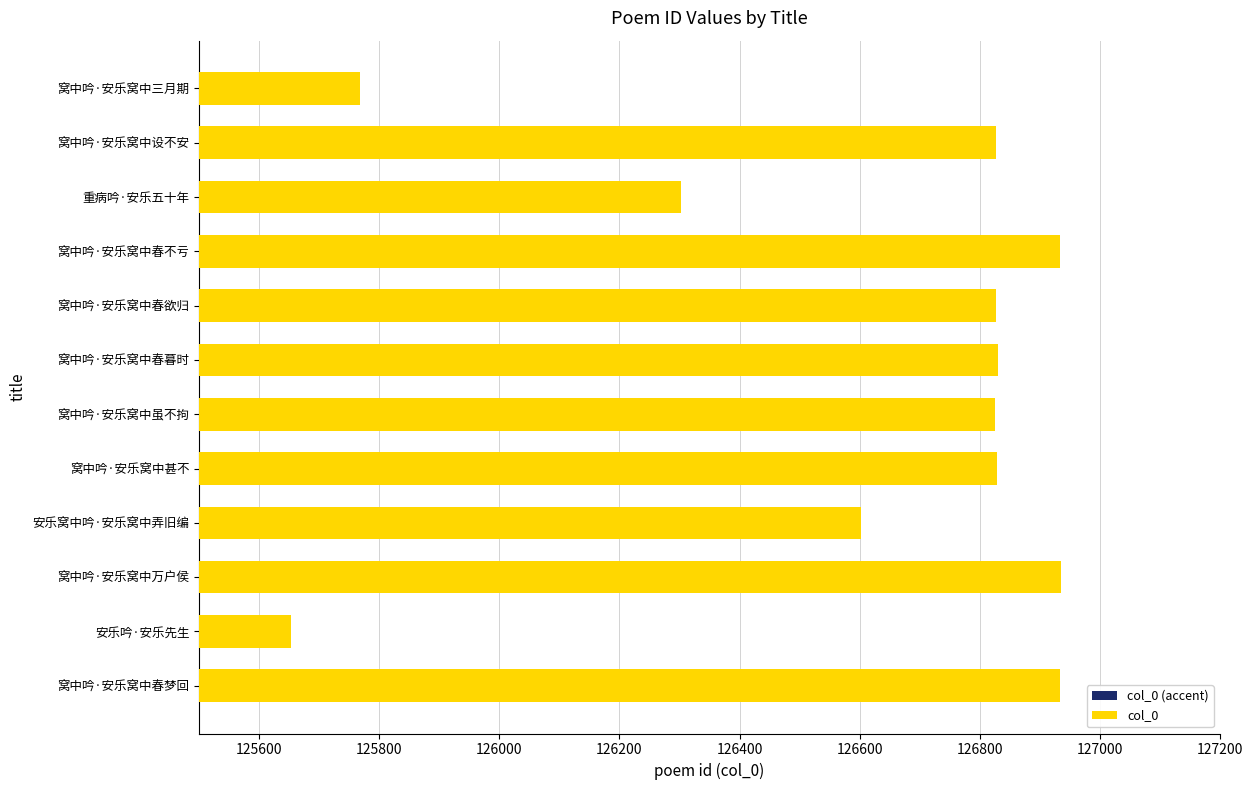

Are the bars horizontal?

Yes